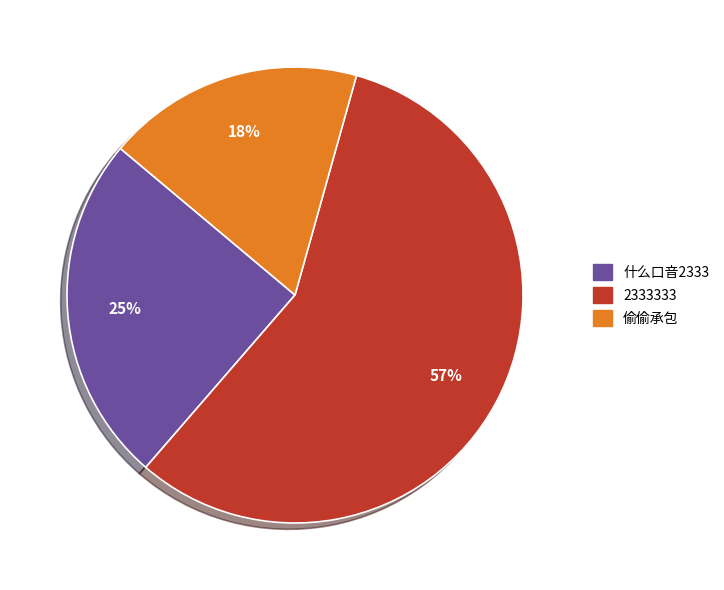

To the nearest percent, what percentage of the pie is 什么口音2333?

25%